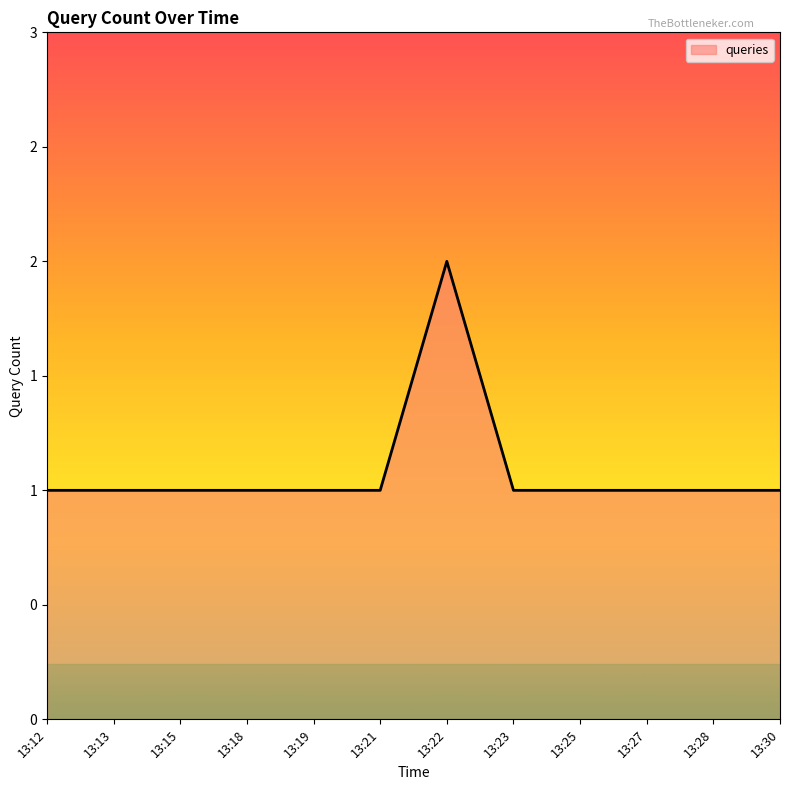

How many interior local peaks (higher than both neighbors) does the data have?

1